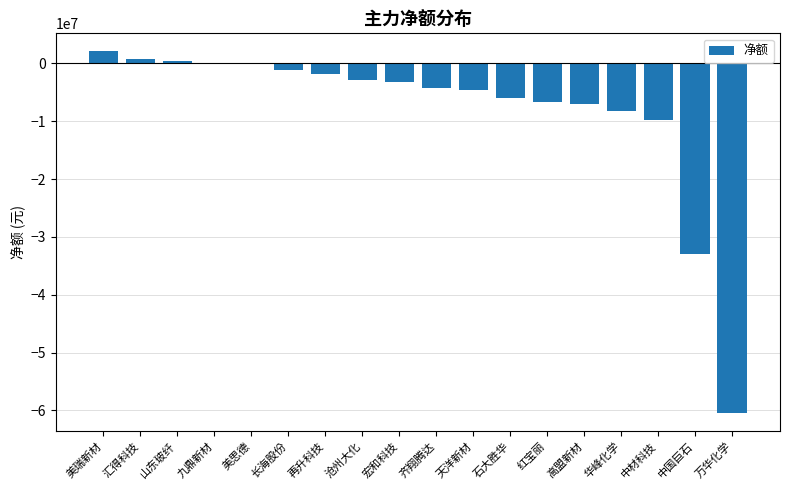

What is the greatest value displayed?

2086098